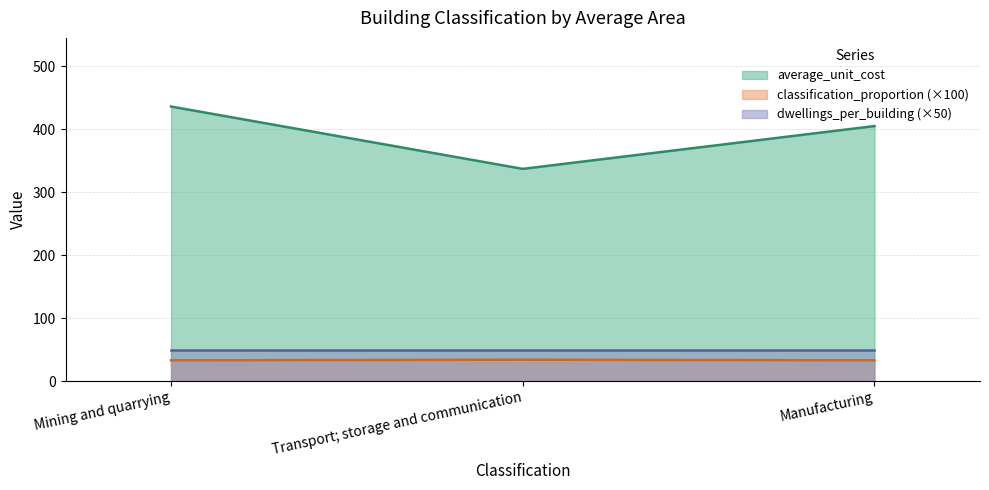

What is the approximate value of average_unit_cost at Mining and quarrying?

436